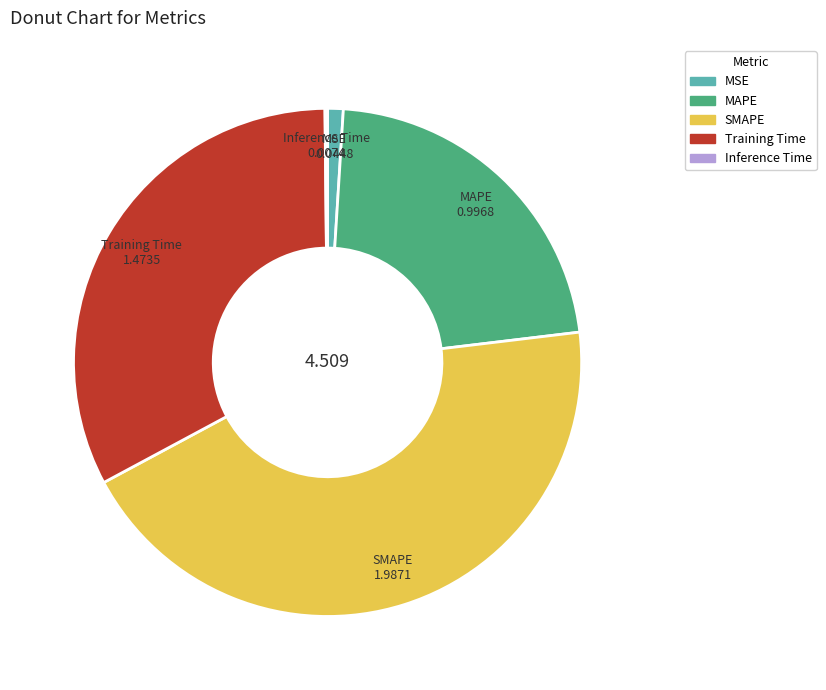

Does MAPE account for over 50% of the chart?

No